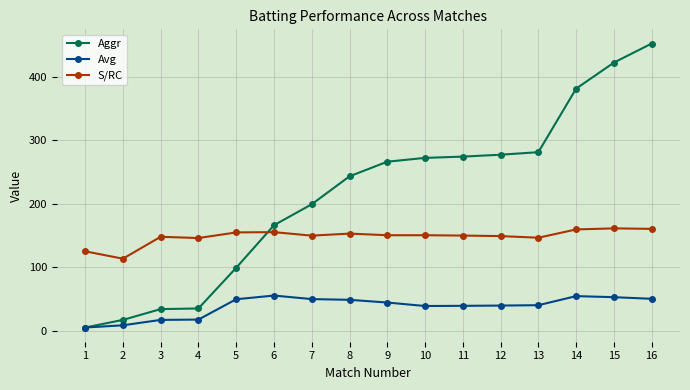

Is the value of Aggr at 10 greater than the value of Avg at 15?

Yes